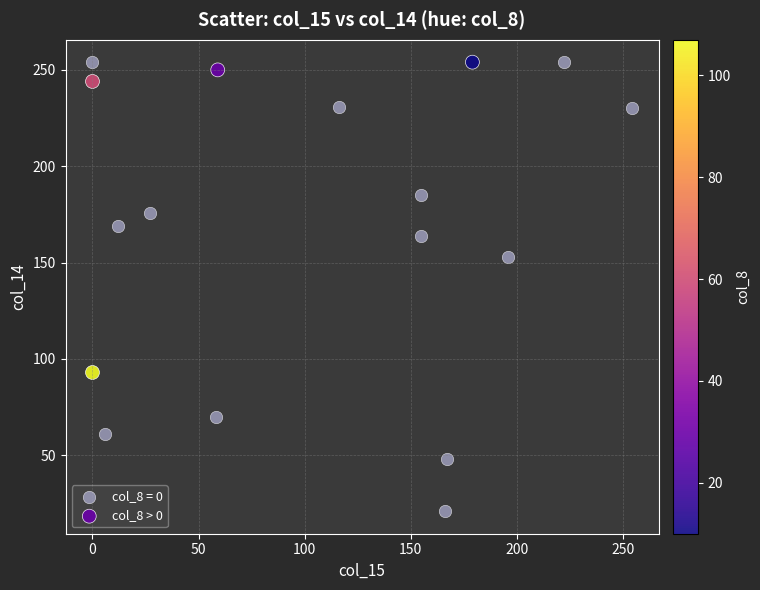

Which series has the widest spread of Y values?

col_8 = 0